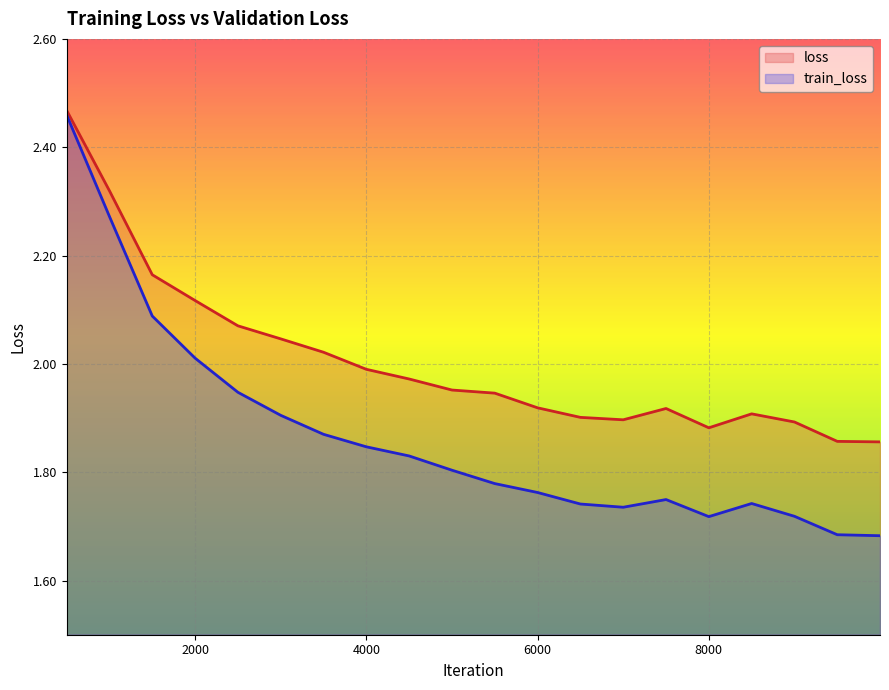

Is it true that train_loss equals 2.9 at 8500?

False